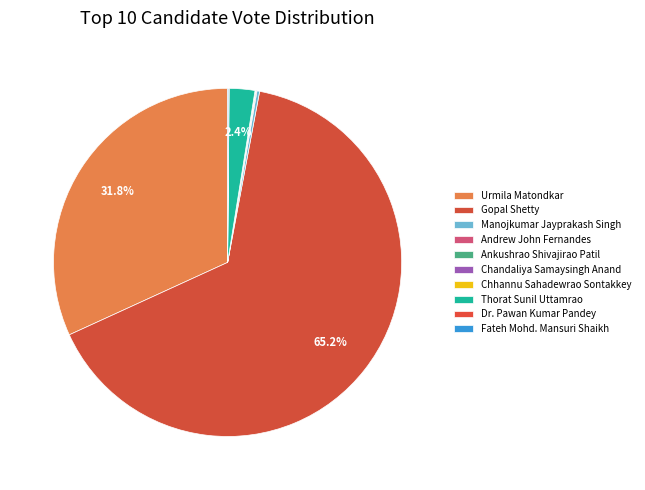

Which has a higher value, Andrew John Fernandes or Urmila Matondkar?

Urmila Matondkar